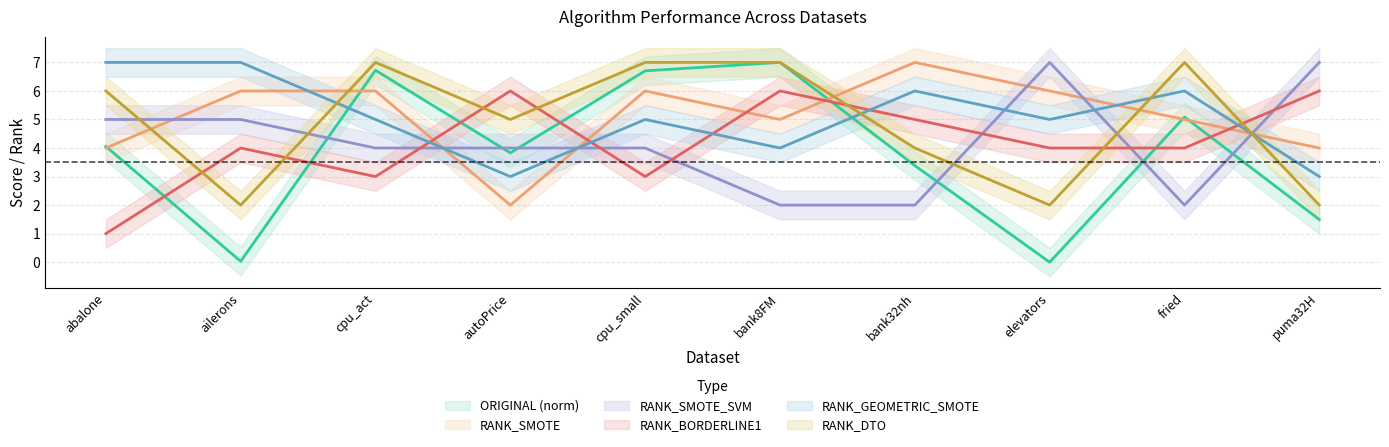

Reading right to left, transcribe all the data shown in this chart.

ORIGINAL: 1.5	5.1	0.0	3.4	7.0	6.7	3.8	6.7	0.0	4.1
RANK_SMOTE: 4.0	5.0	6.0	7.0	5.0	6.0	2.0	6.0	6.0	4.0
RANK_SMOTE_SVM: 7.0	2.0	7.0	2.0	2.0	4.0	4.0	4.0	5.0	5.0
RANK_BORDERLINE1: 6.0	4.0	4.0	5.0	6.0	3.0	6.0	3.0	4.0	1.0
RANK_GEOMETRIC_SMOTE: 3.0	6.0	5.0	6.0	4.0	5.0	3.0	5.0	7.0	7.0
RANK_DTO: 2.0	7.0	2.0	4.0	7.0	7.0	5.0	7.0	2.0	6.0